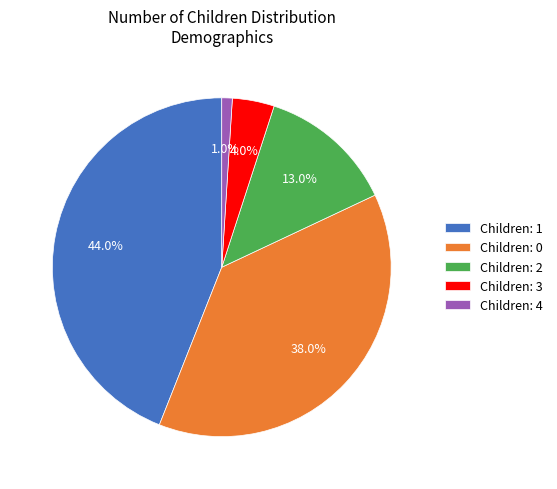

Does any single category account for the majority?

No